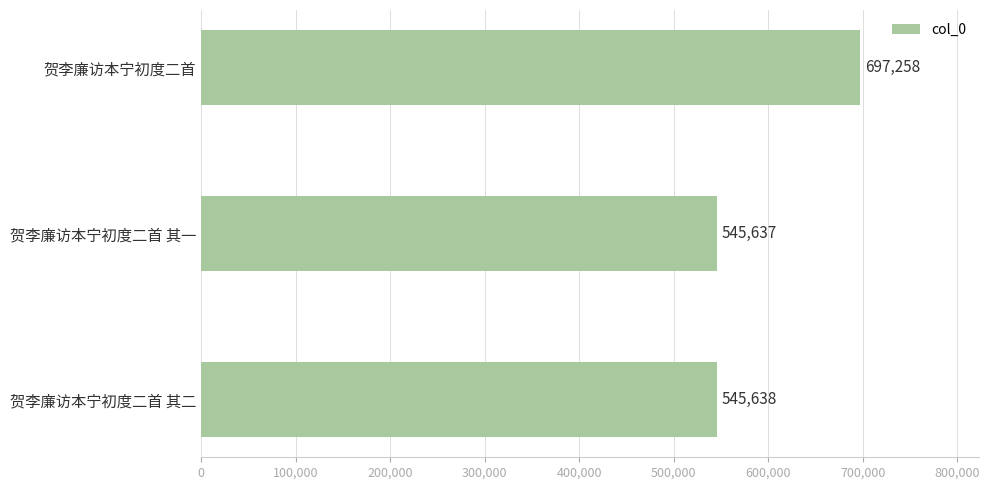

What is the difference between the values at 贺李廉访本宁初度二首 and 贺李廉访本宁初度二首 其一?

151621